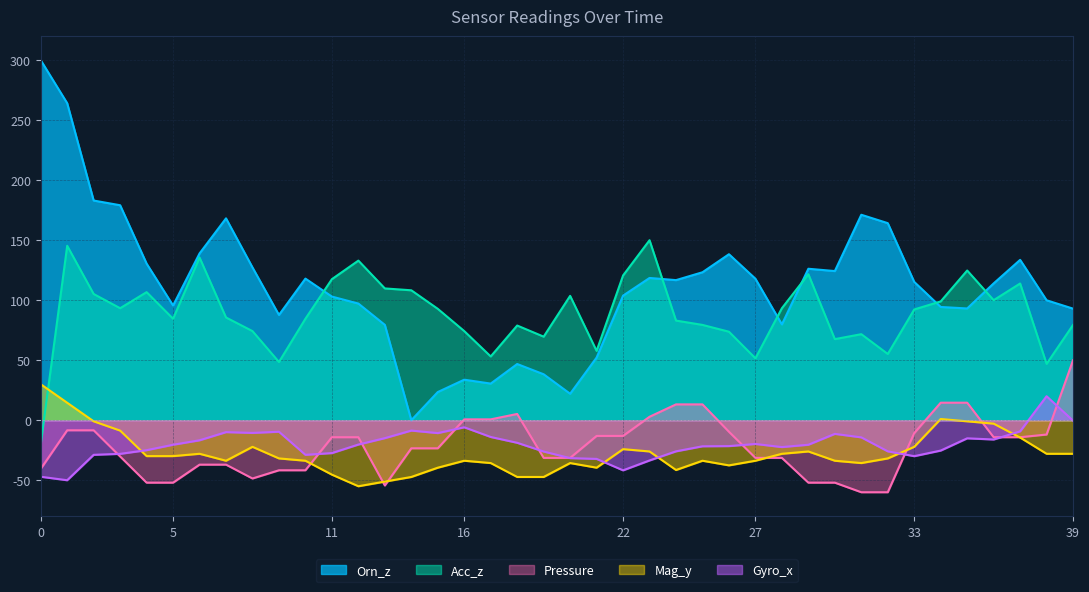

What is the label of the 18th point from the left?

17